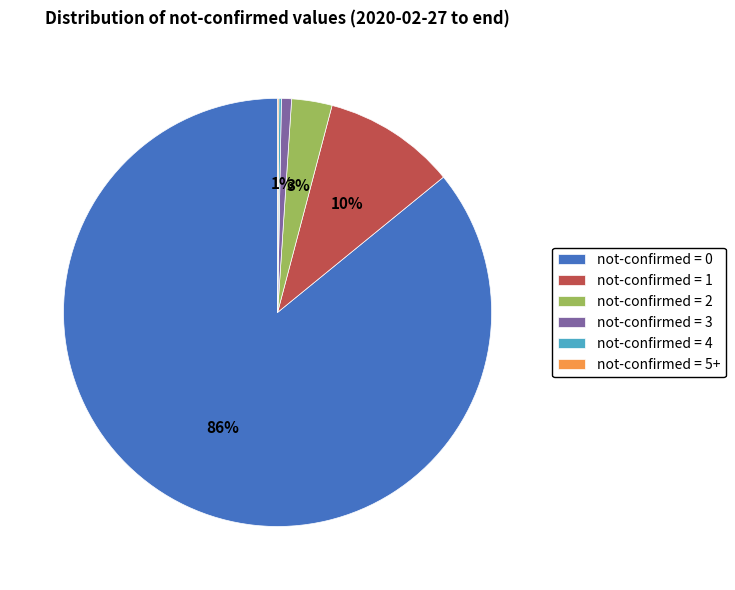

Is it true that not-confirmed = 1 is 10% of the pie?

True